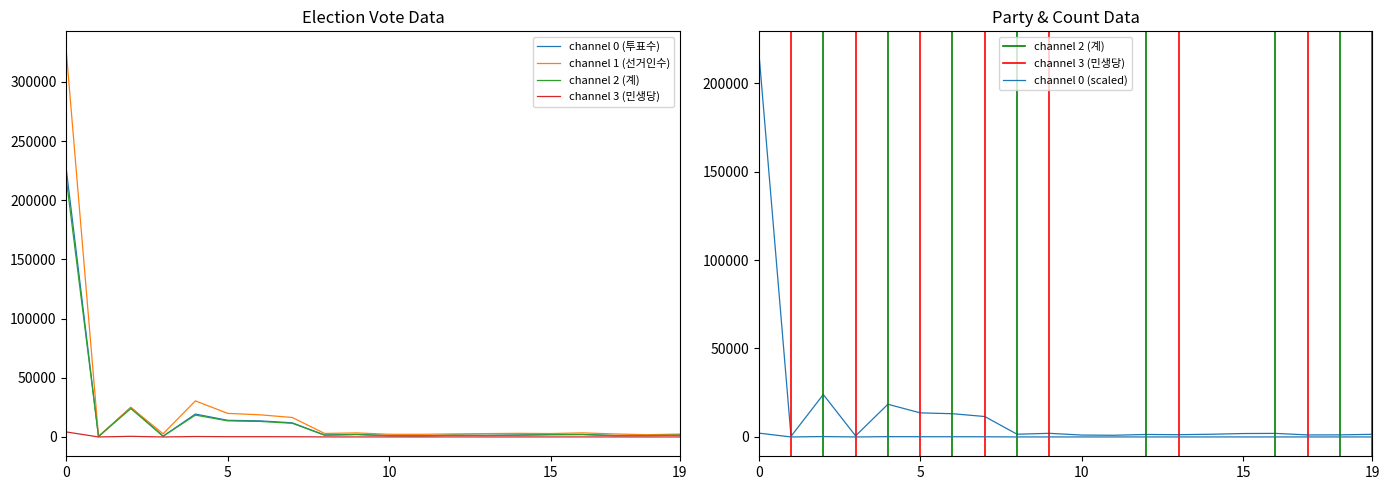

How many values in the channel 2 (계) series are below 1548?

10